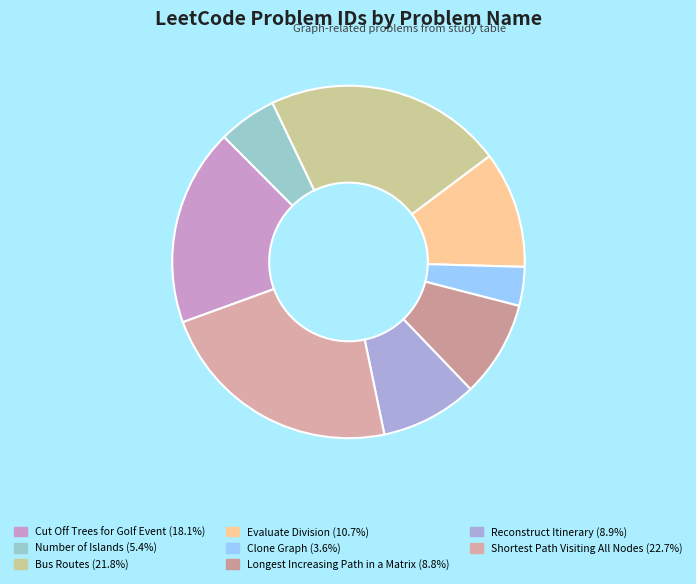

Rank the categories by value from lowest to highest.

Clone Graph, Number of Islands, Longest Increasing Path in a Matrix, Reconstruct Itinerary, Evaluate Division, Cut Off Trees for Golf Event, Bus Routes, Shortest Path Visiting All Nodes